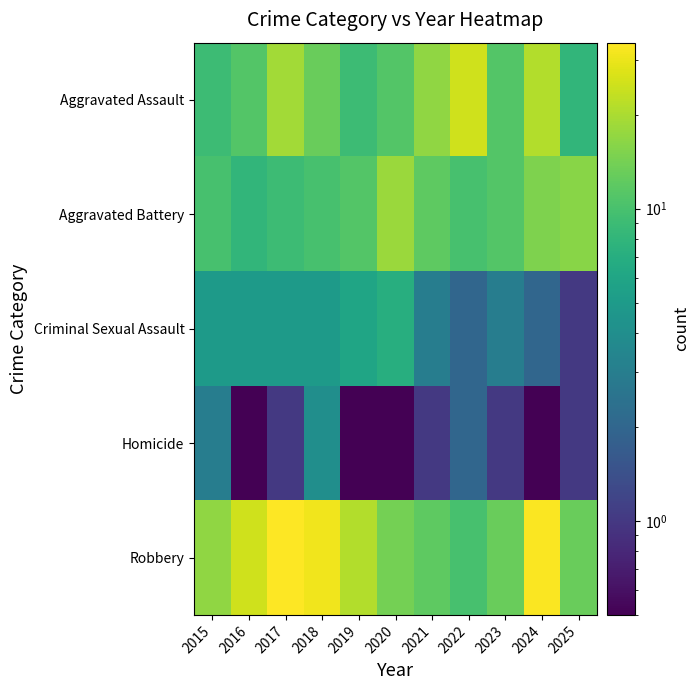

At which category is the sum across all series the highest?

2024